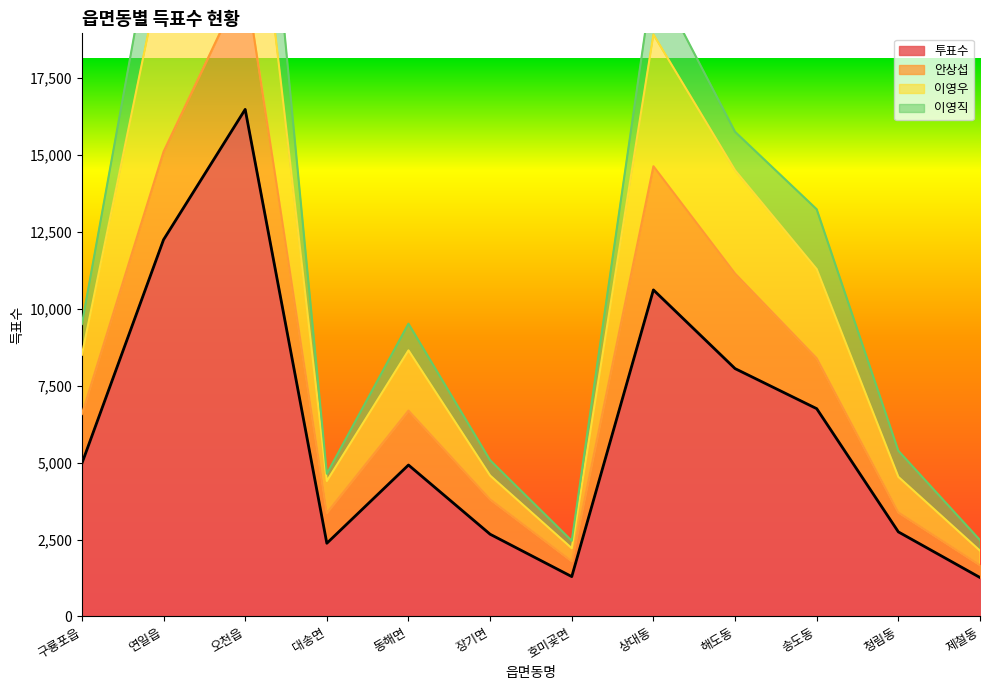

At which label does 투표수 reach its peak?

오천읍